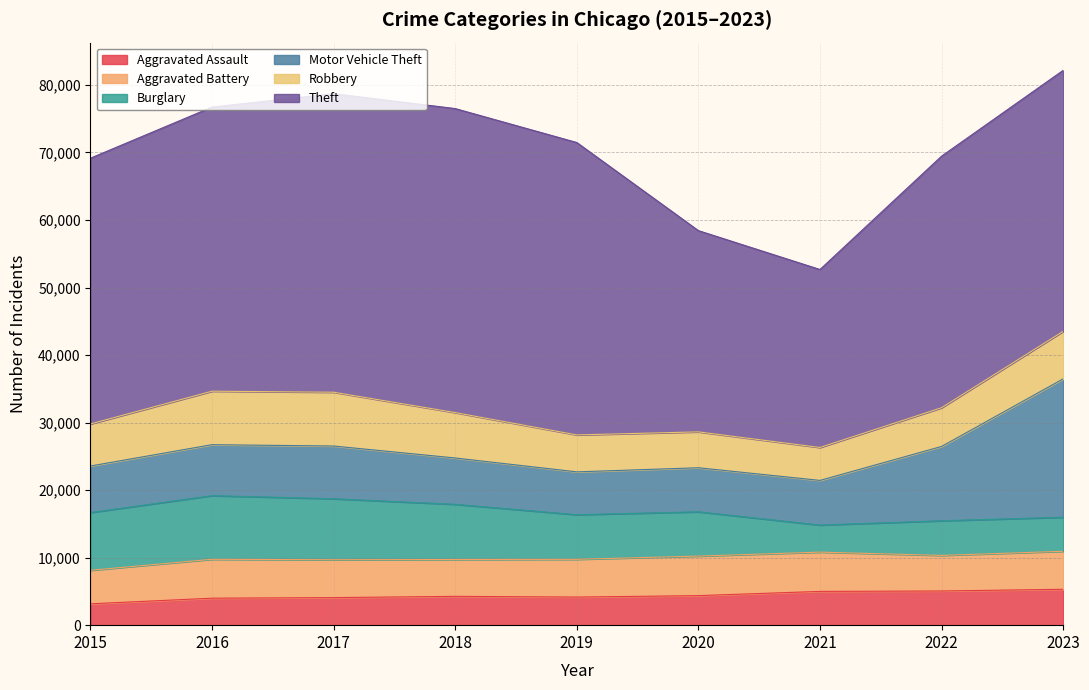

How many series are shown in this chart?

6